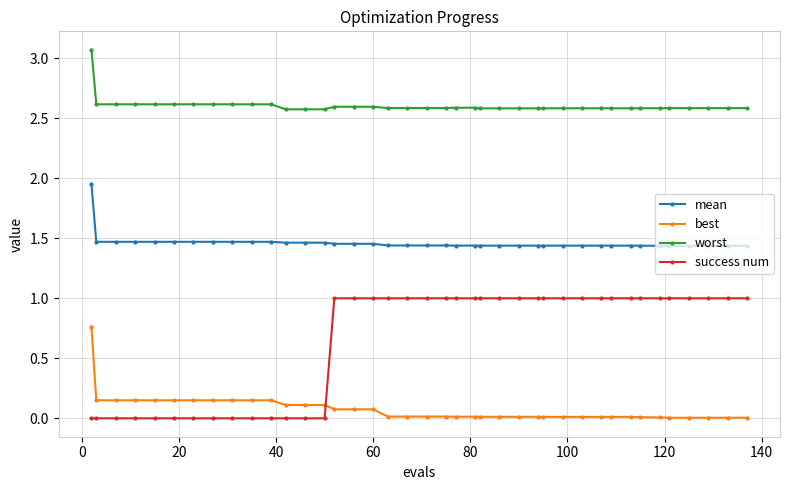

Rank the series by their average value, from highest to lowest.

worst, mean, success num, best